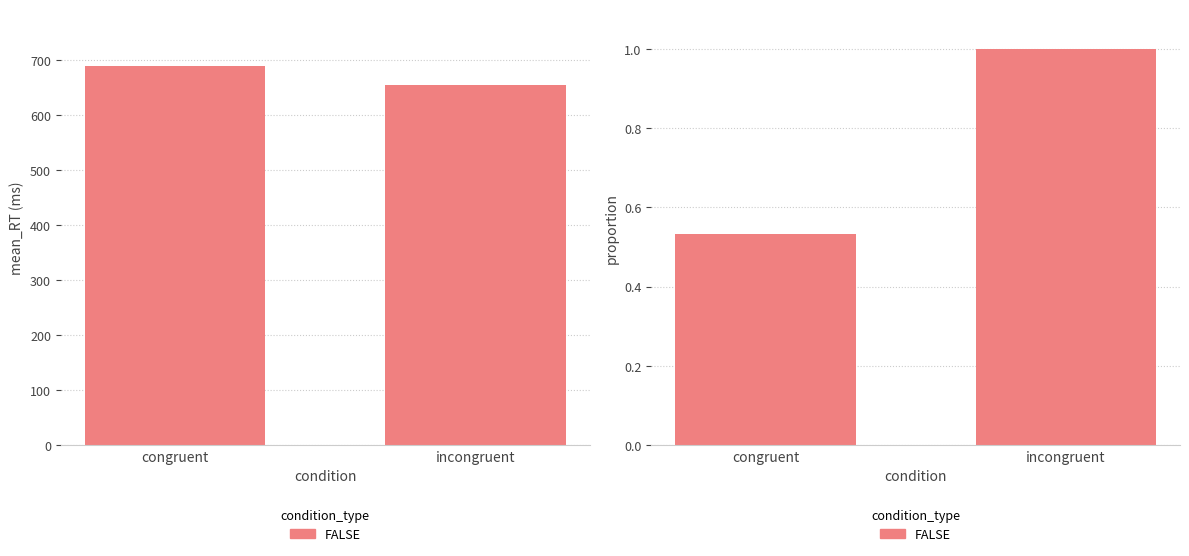

Is it true that the value at incongruent is 1.0?

True